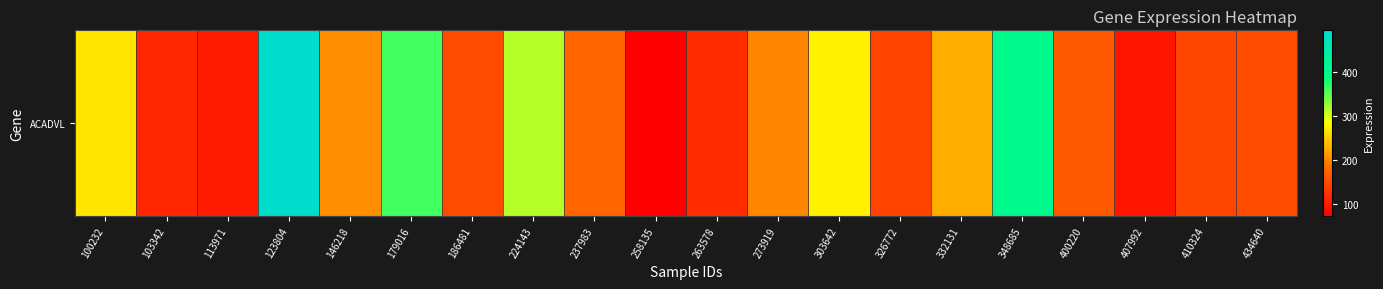

List the labels in order of value, smallest first.

258135, 407992, 113971, 103342, 263578, 326772, 410324, 186481, 434640, 400220, 237983, 273919, 146218, 332131, 100232, 303642, 224143, 179016, 348685, 123804